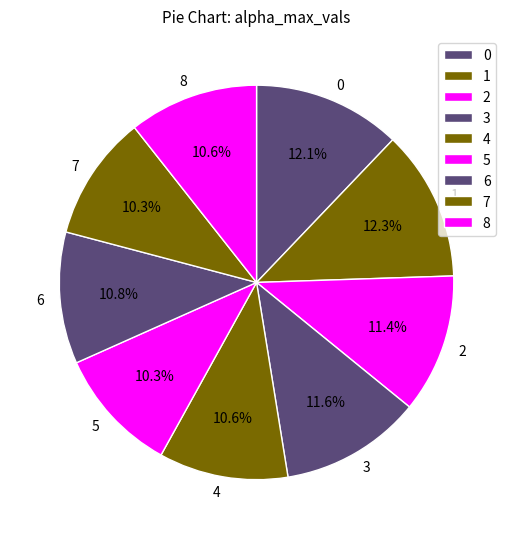

Which has a higher value, 3 or 8?

3